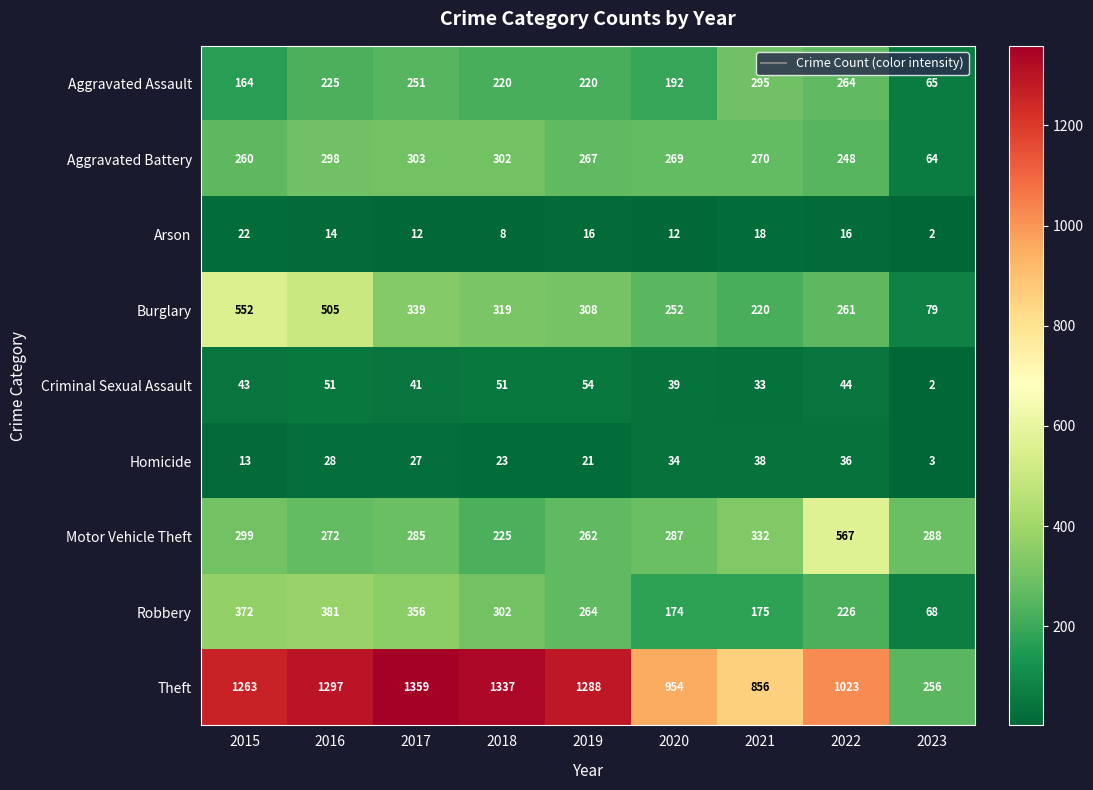

Which series changed the most between 2020 and 2021?

Aggravated Assault